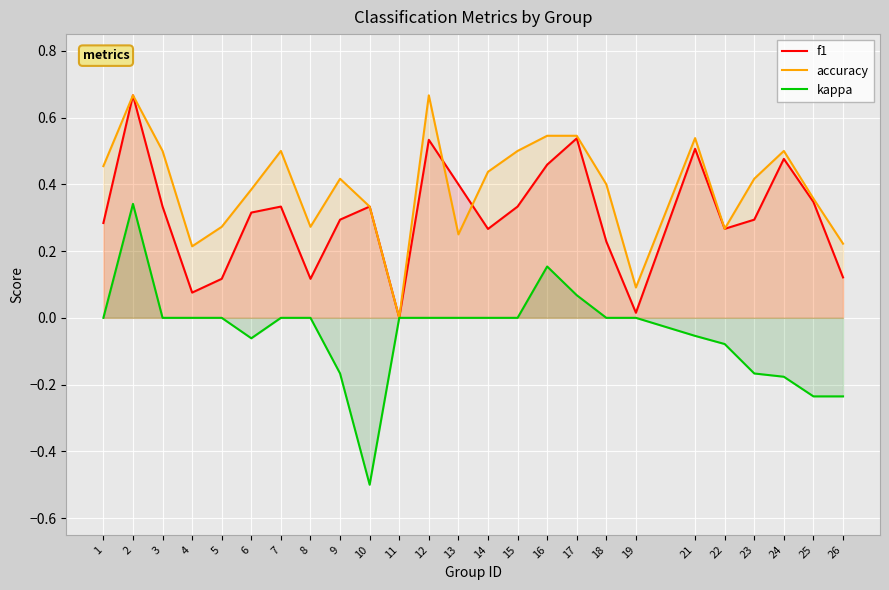

Does the chart display data point markers on the line(s)?

No